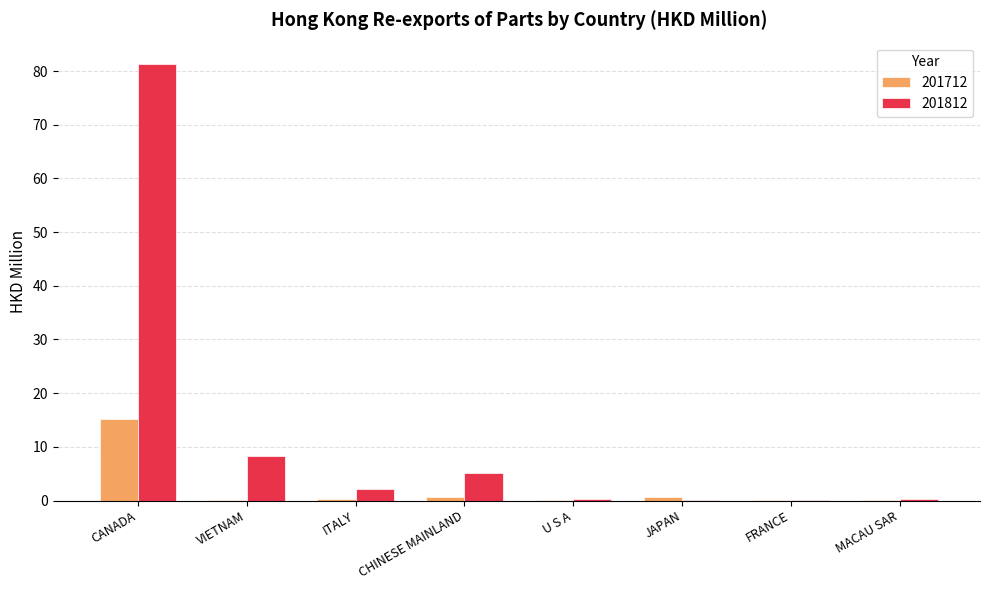

What is the average value of the 201712 series?

2.2